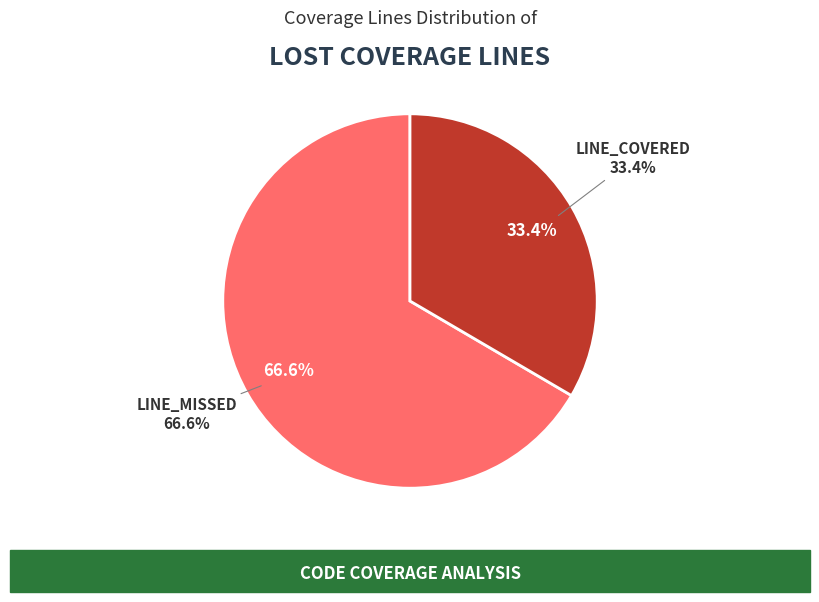

Which has a higher value, LINE_COVERED or LINE_COVERED?

LINE_COVERED